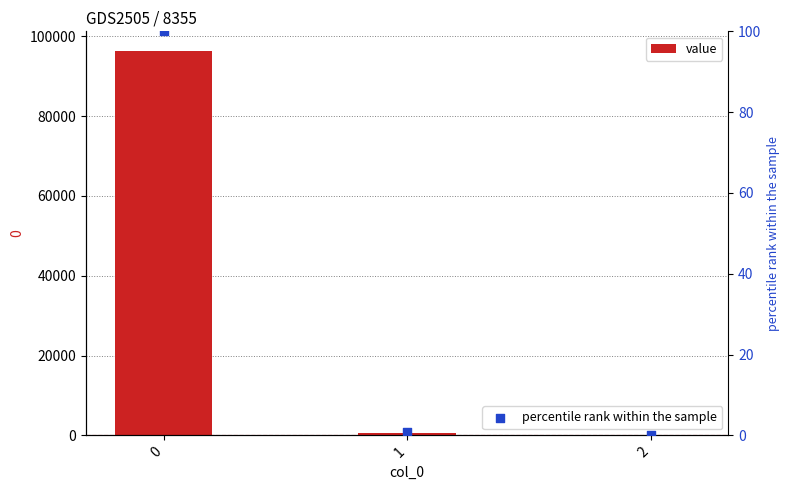

What is the total value across all series at 1?

702.0